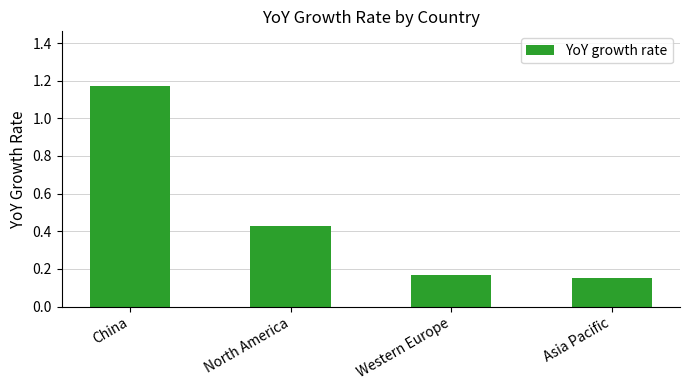

What is the sum of the values at North America and China?

1.6